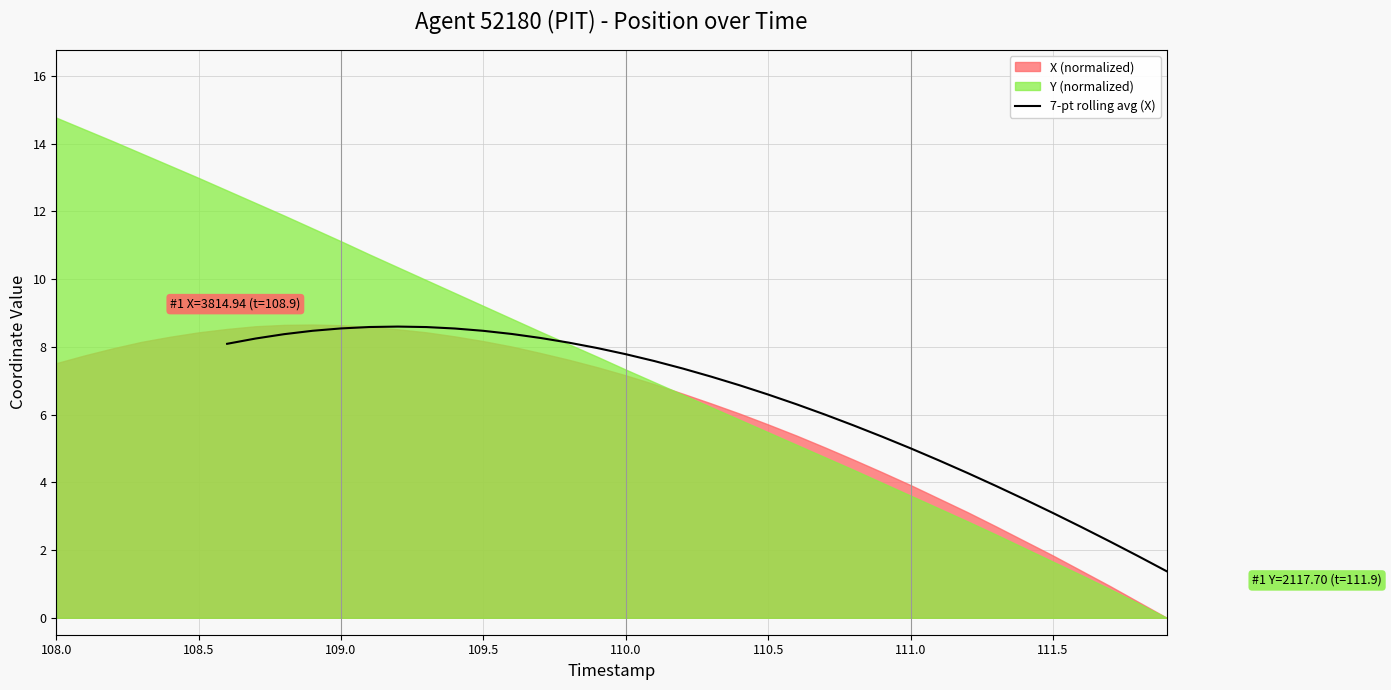

The 7-pt rolling avg (X) series shows 13.9 at 109.0. True or false?

False